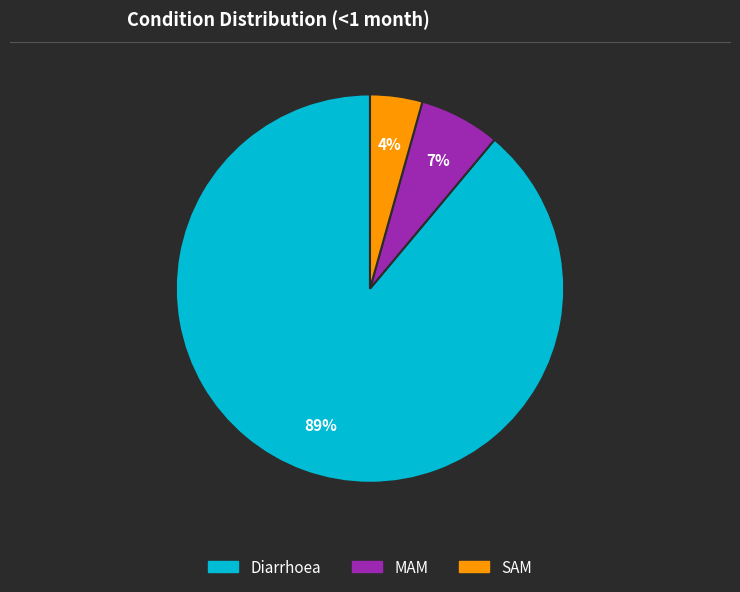

Is the sum of MAM and Diarrhoea greater than half?

Yes